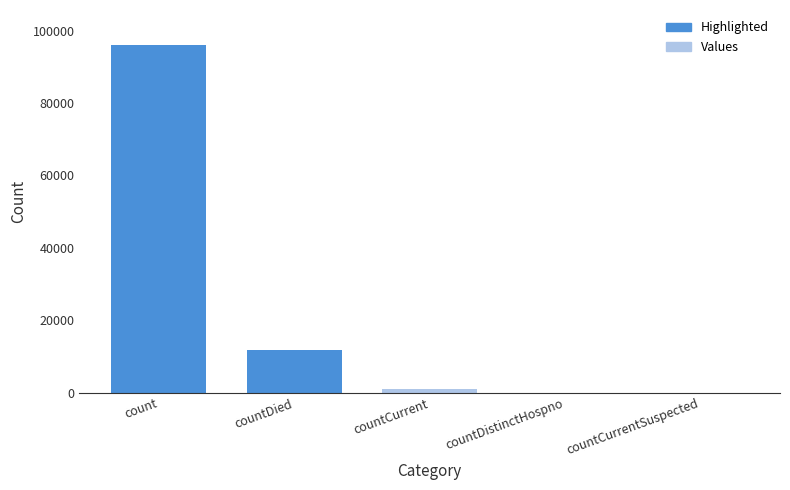

What is the difference between the values at countCurrentSuspected and countDied?

11925